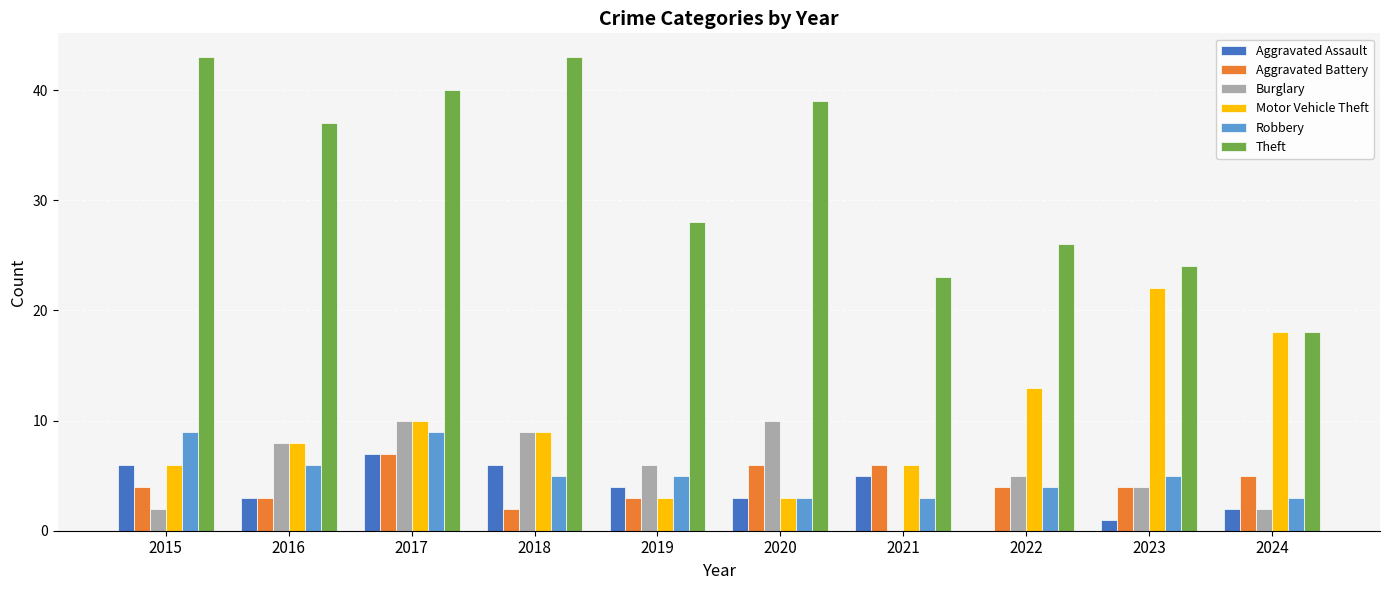

How many Robbery values are between 3 and 6?

8